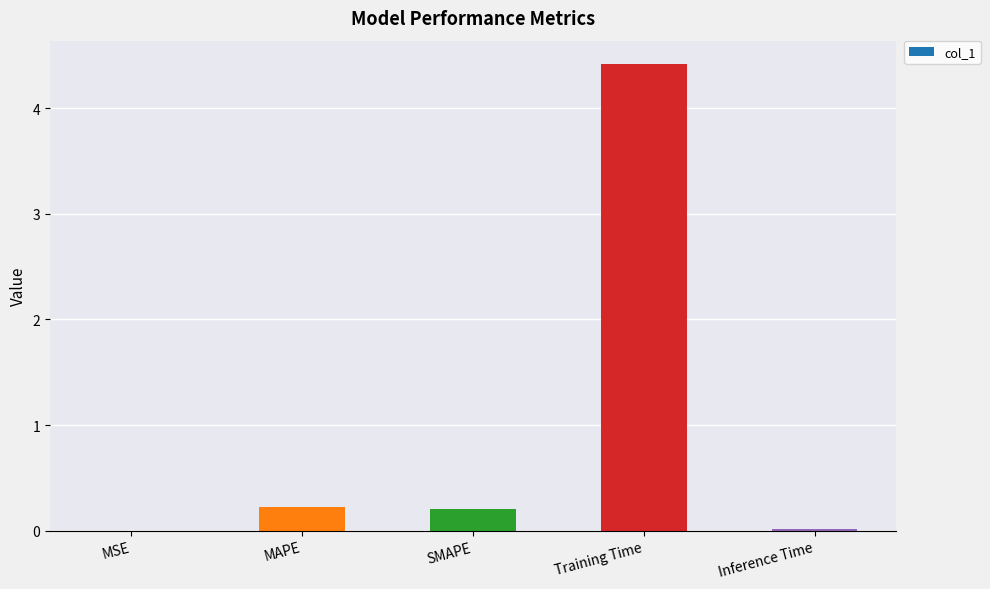

What is the greatest value displayed?

4.4